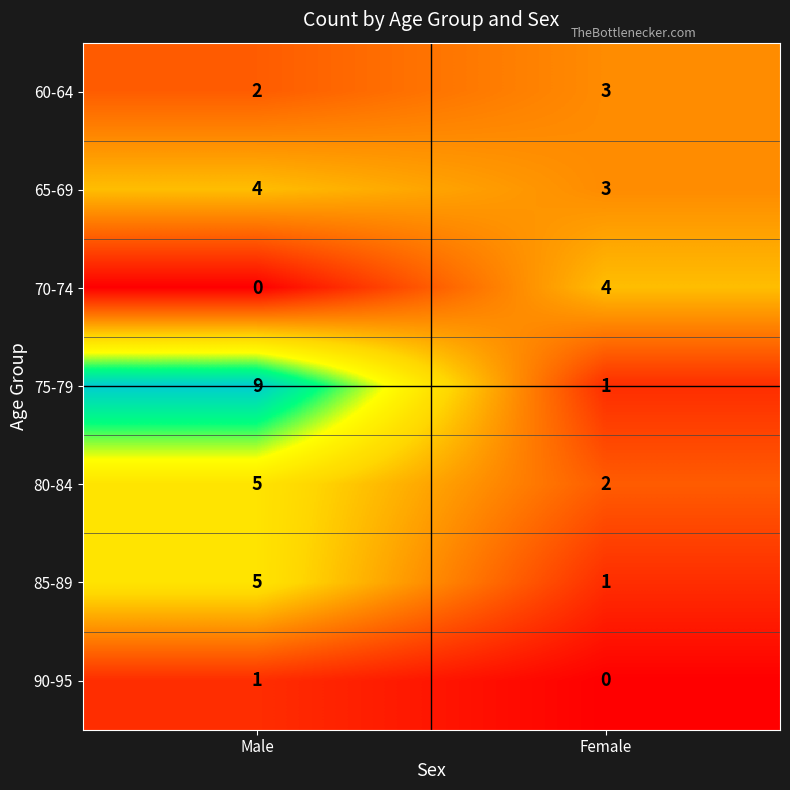

What is the difference between the 80-84 values at Male and Female?

3